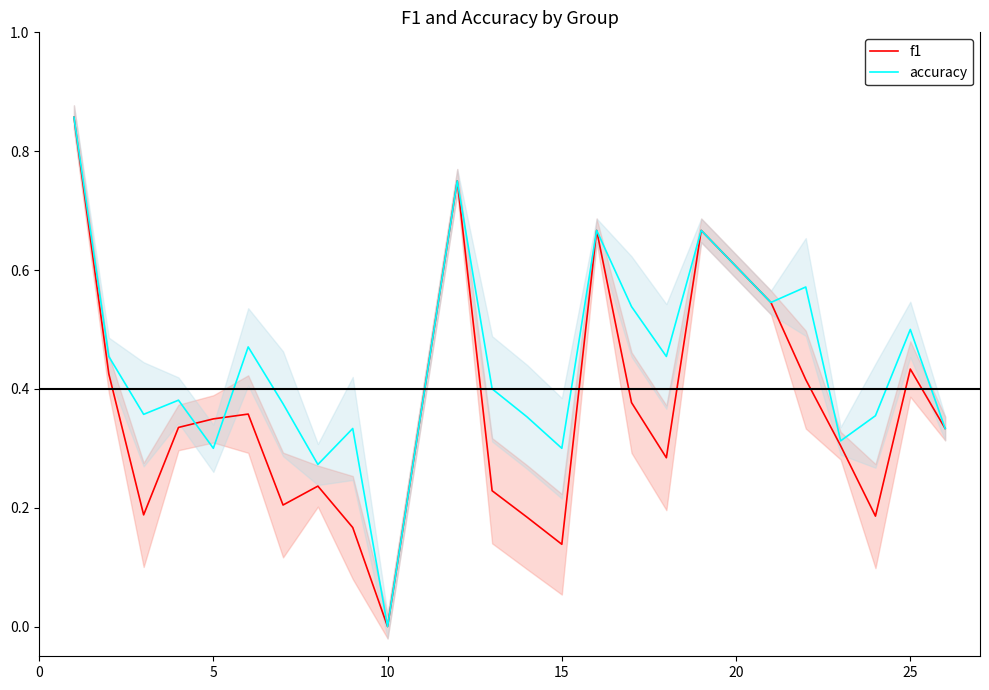

At which label does f1 reach its minimum?

10